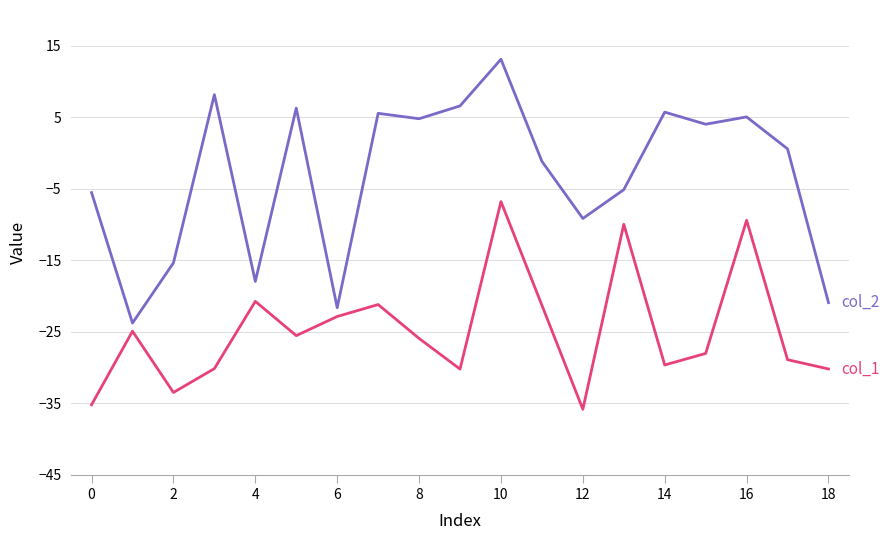

What is the maximum value shown in the chart?

13.1